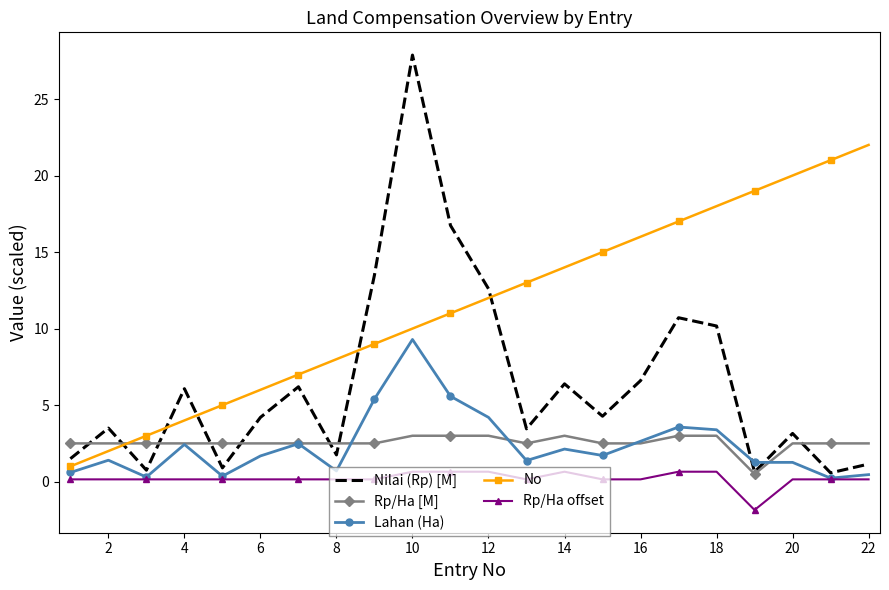

How many negative values does the Rp/Ha offset series have?

1